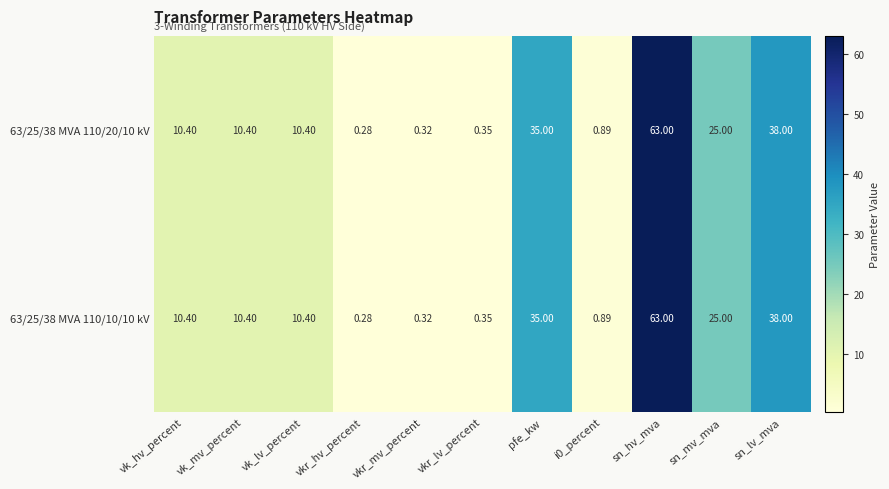

Where does the 63/25/38 MVA 110/20/10 kV series first go above 10?

vk_hv_percent